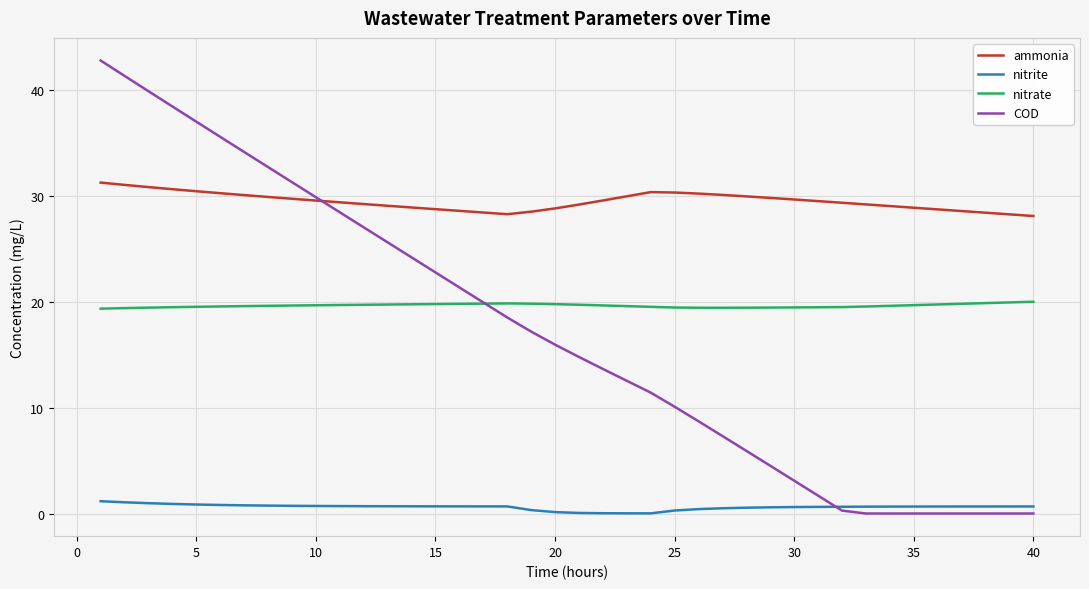

Which series has the largest total across all categories?

ammonia